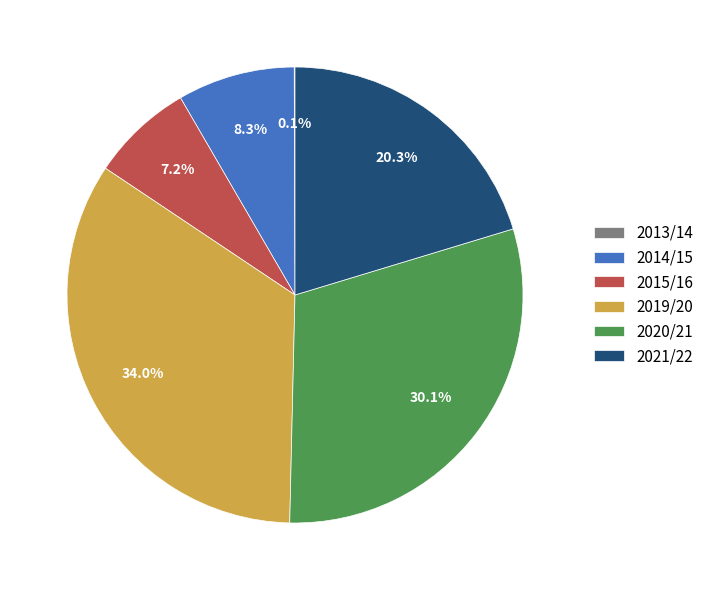

What is the ratio of the value at 2019/20 to the value at 2020/21?

1.1